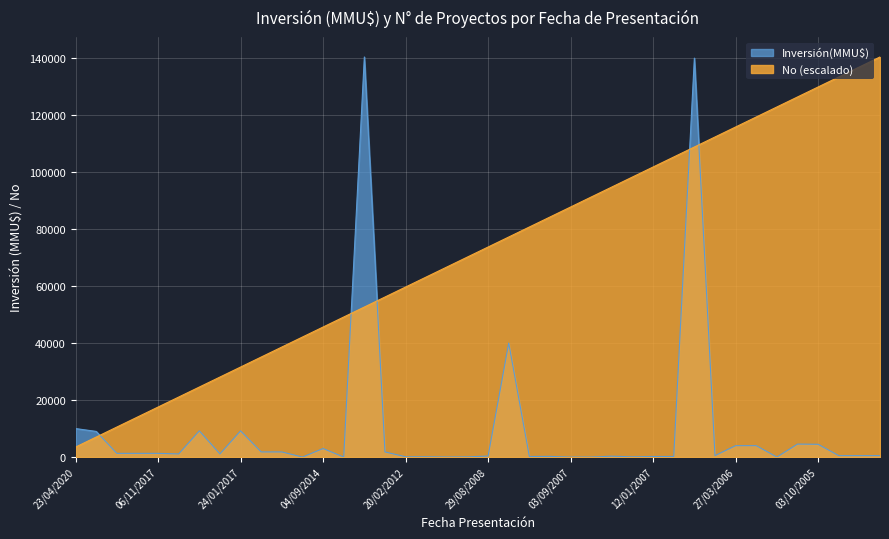

Does the chart display data point markers on the line(s)?

No